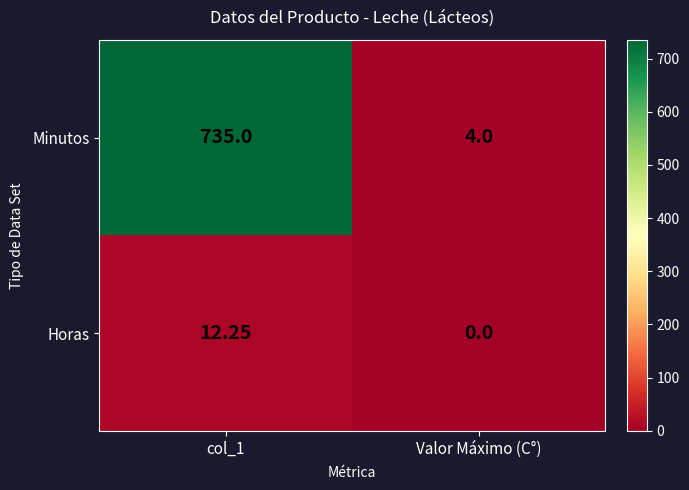

Which series has the largest total across all categories?

Minutos